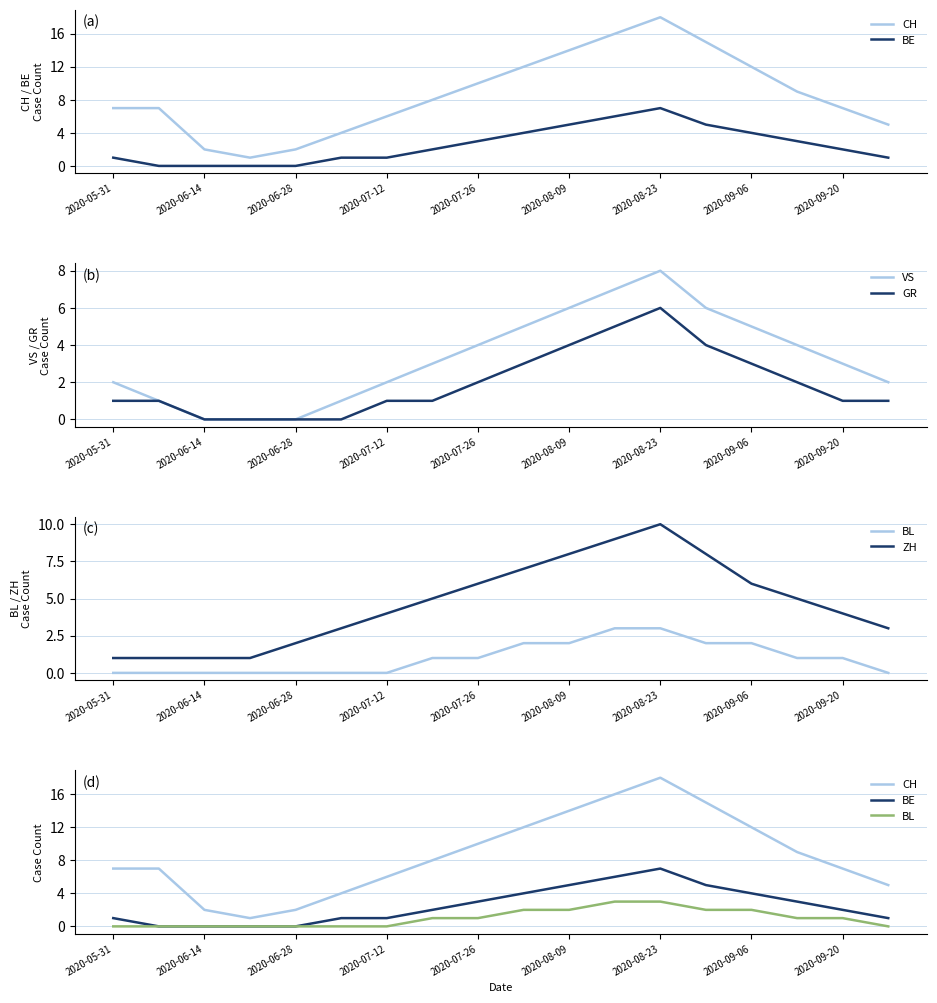

The VS series shows -3 at 2020-06-28. True or false?

False